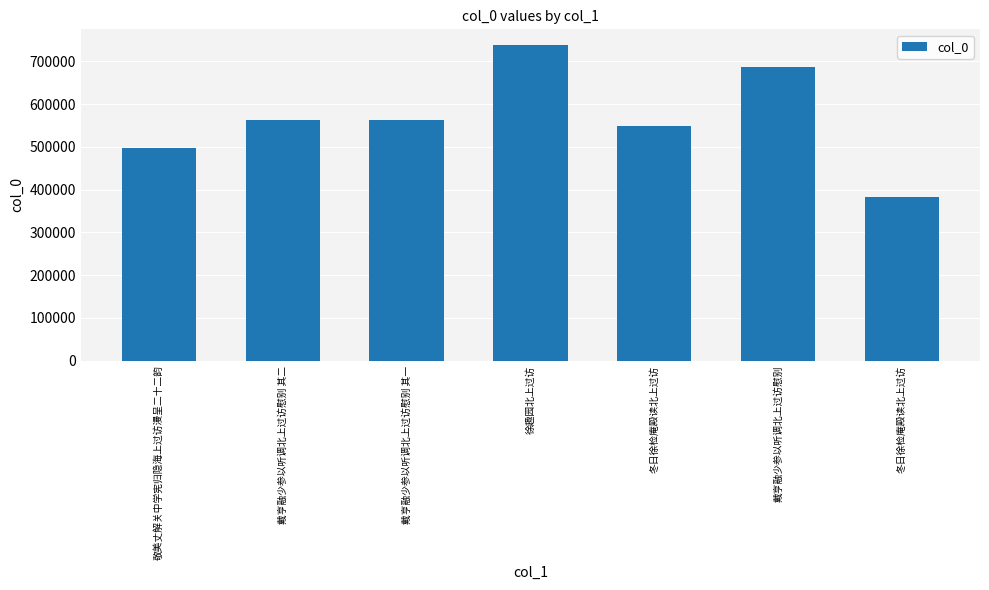

Reading left to right, what are all the values shown in this chart?

敬美丈解关中学宪归隐海上过访漫呈二十二韵=497186	戴亨融少参以听调北上过访慰别 其二=563334	戴亨融少参以听调北上过访慰别 其一=563333	徐趣园北上过访=737891	冬日徐检庵殿读北上过访=547664	戴亨融少参以听调北上过访慰别=687696	冬日徐检庵殿读北上过访=383017